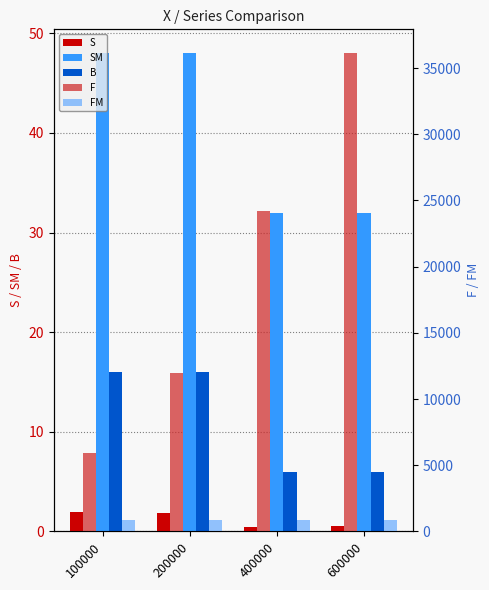

How many bars are there in total?

20